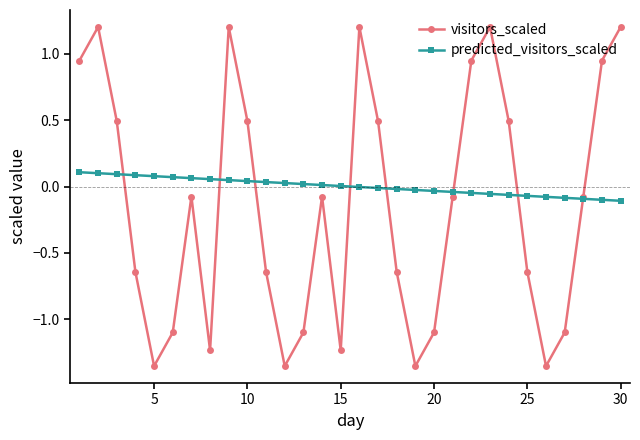

Which series has the largest total across all categories?

predicted_visitors_scaled